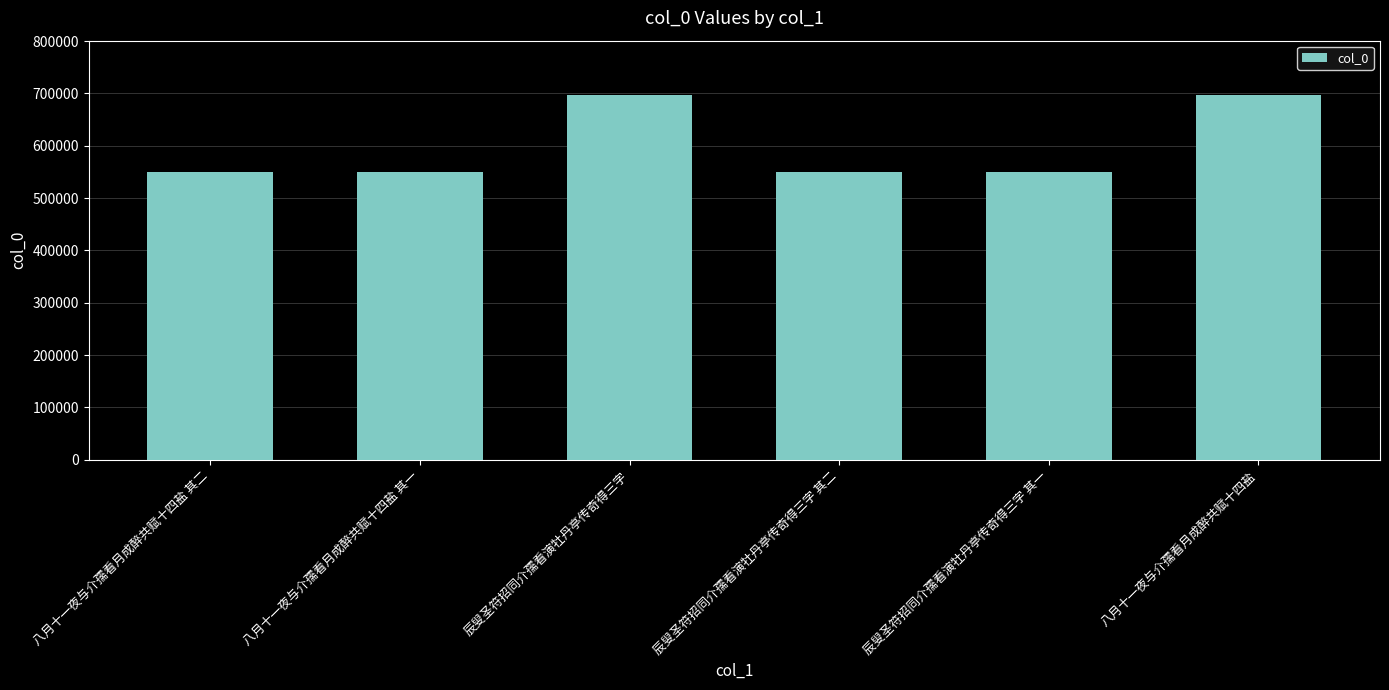

Approximately how many times larger is the value at 辰叟圣符招同介孺看演牡丹亭传奇得三字 compared to 八月十一夜与介孺看月成醉共赋十四盐 其二?

1.3